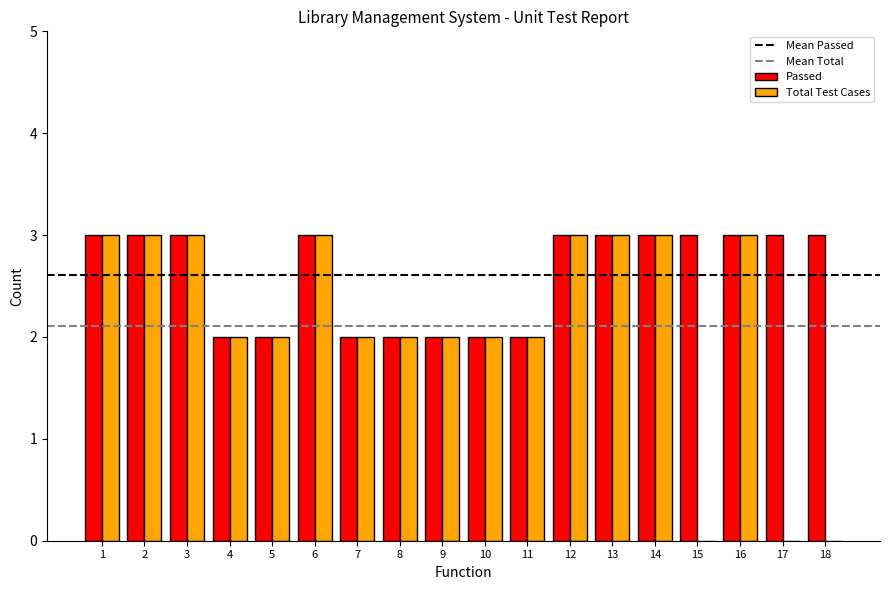

What is the sum of all Total Test Cases values?

38